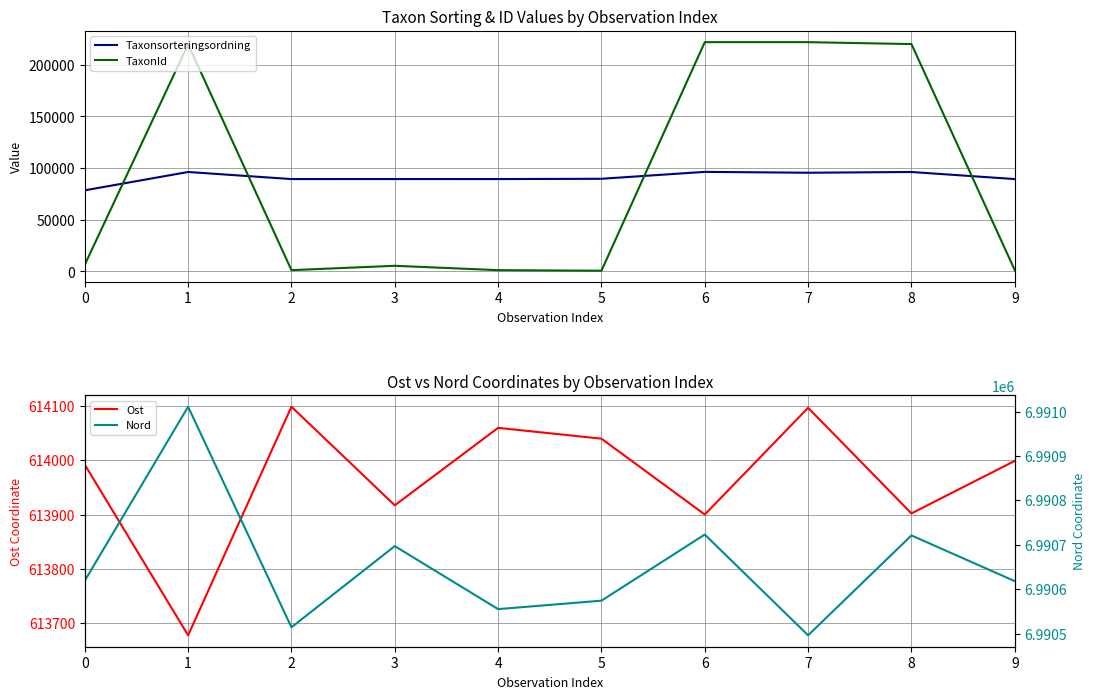

The Taxonsorteringsordning series shows 127622 at 3. True or false?

False